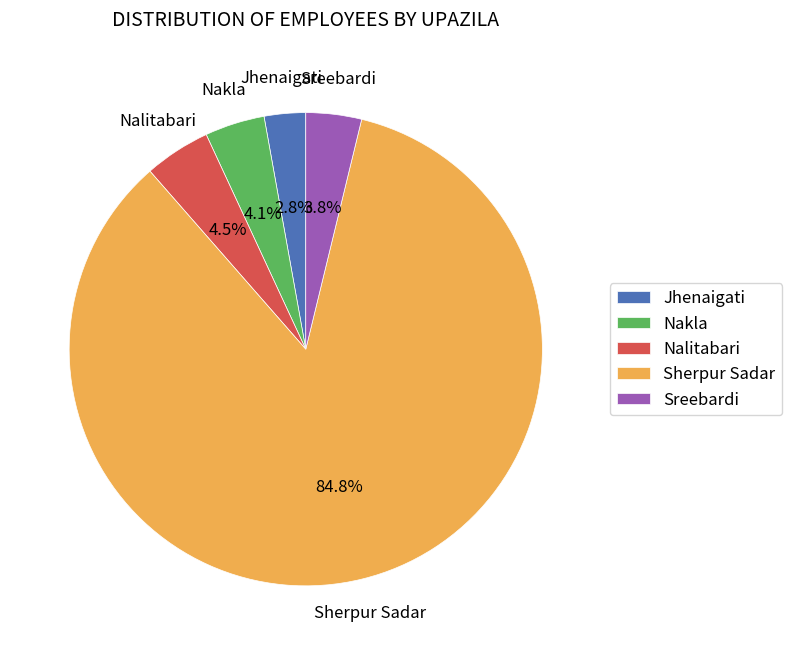

What is the ratio of the value at Nakla to the value at Nalitabari?

0.9